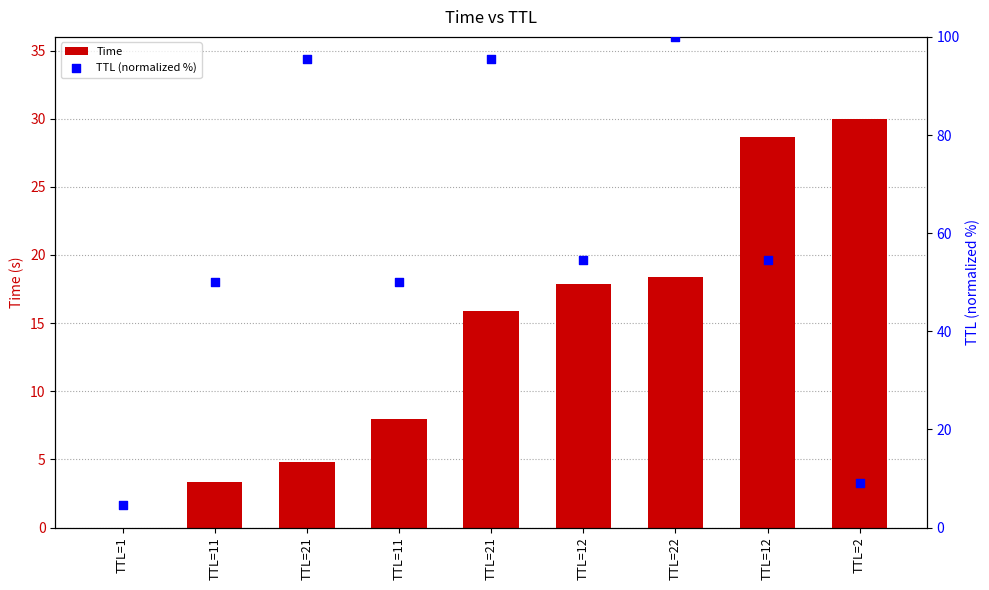

What is the total value across all series at TTL=12?

72.4